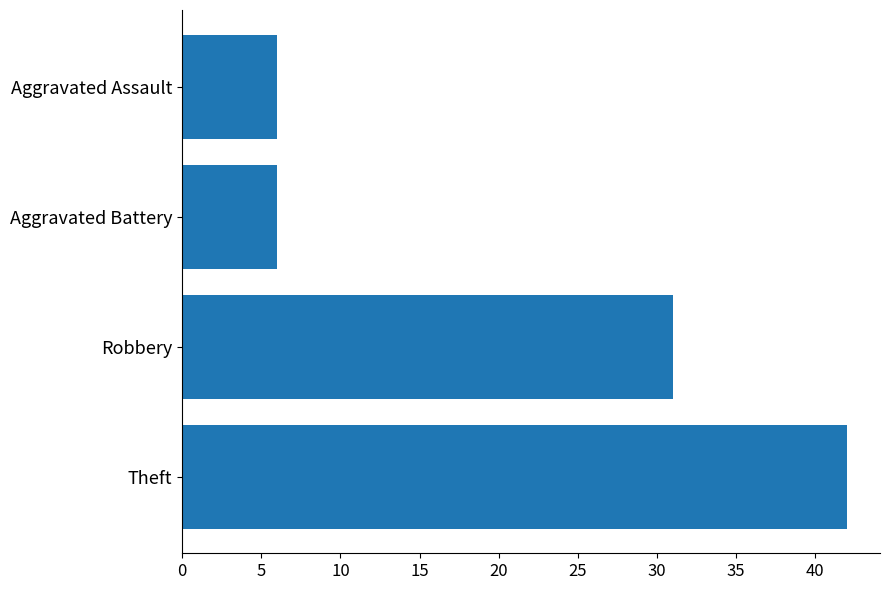

Where is the data nearest to the value 24?

Robbery